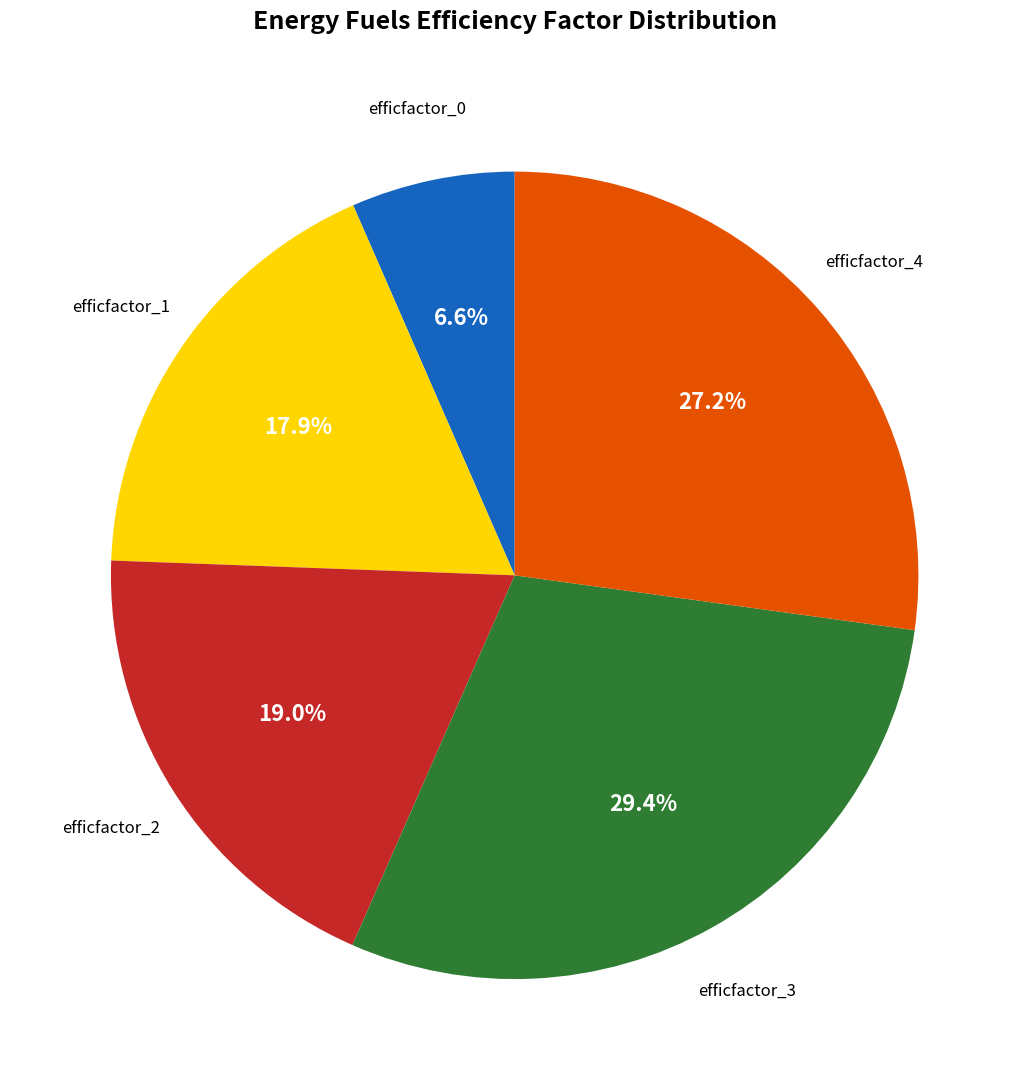

Rank the categories by value from highest to lowest.

efficfactor_3, efficfactor_4, efficfactor_2, efficfactor_1, efficfactor_0